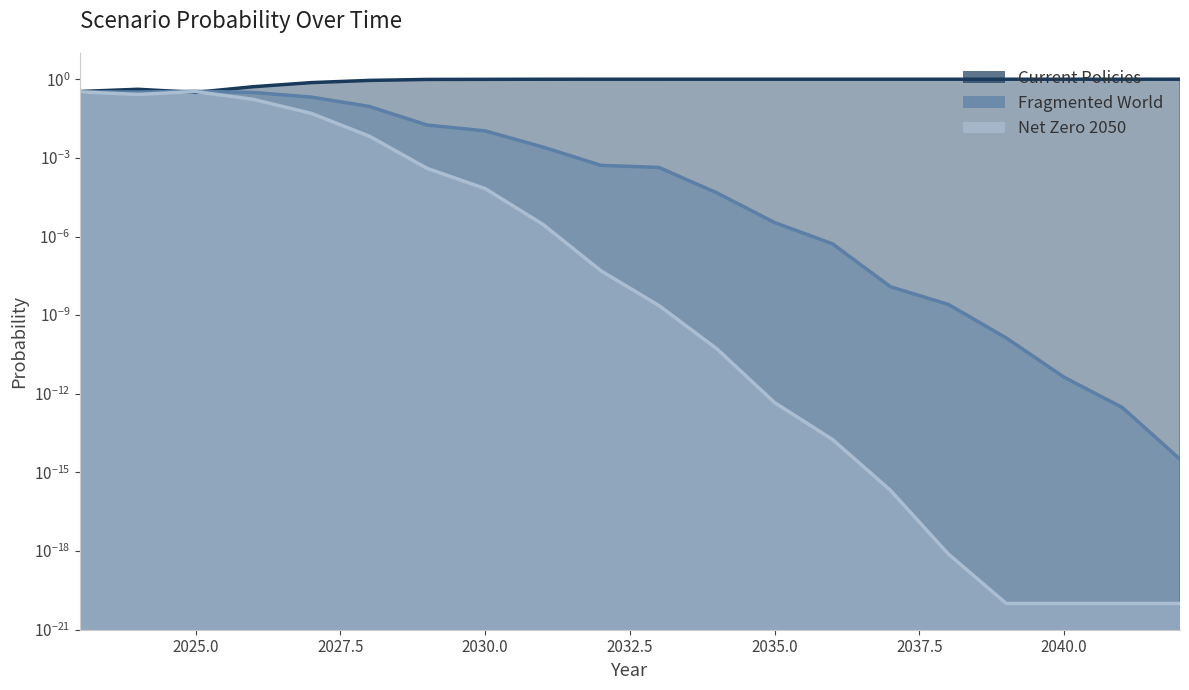

True or false: Net Zero 2050 and Current Policies cross at least once.

True